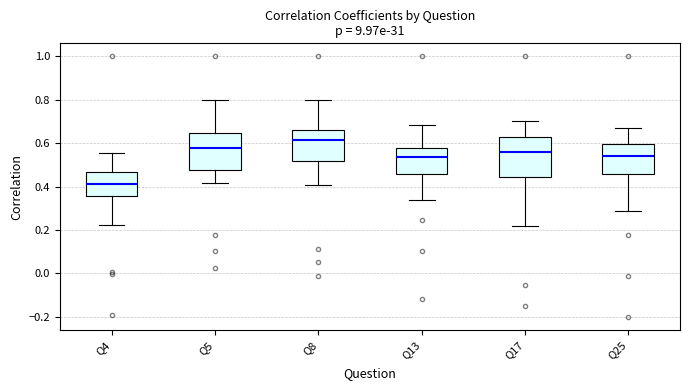

Which box's median line is the highest?

Q8